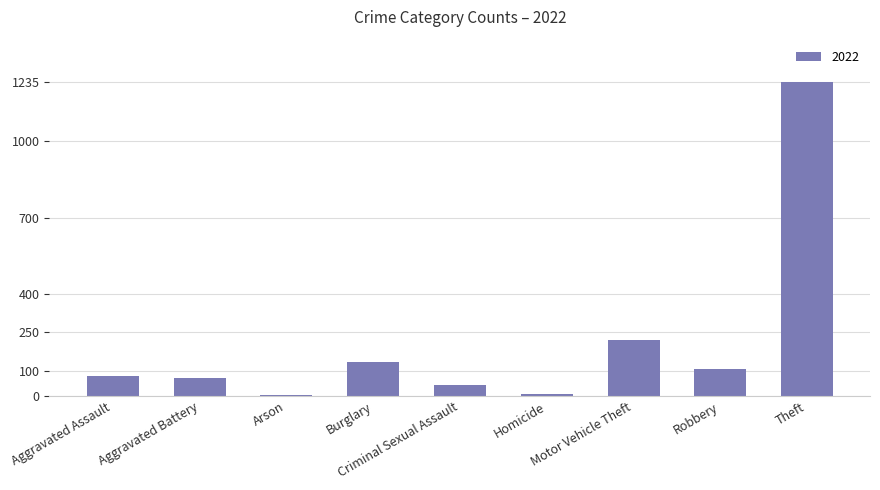

Are the bars horizontal?

No